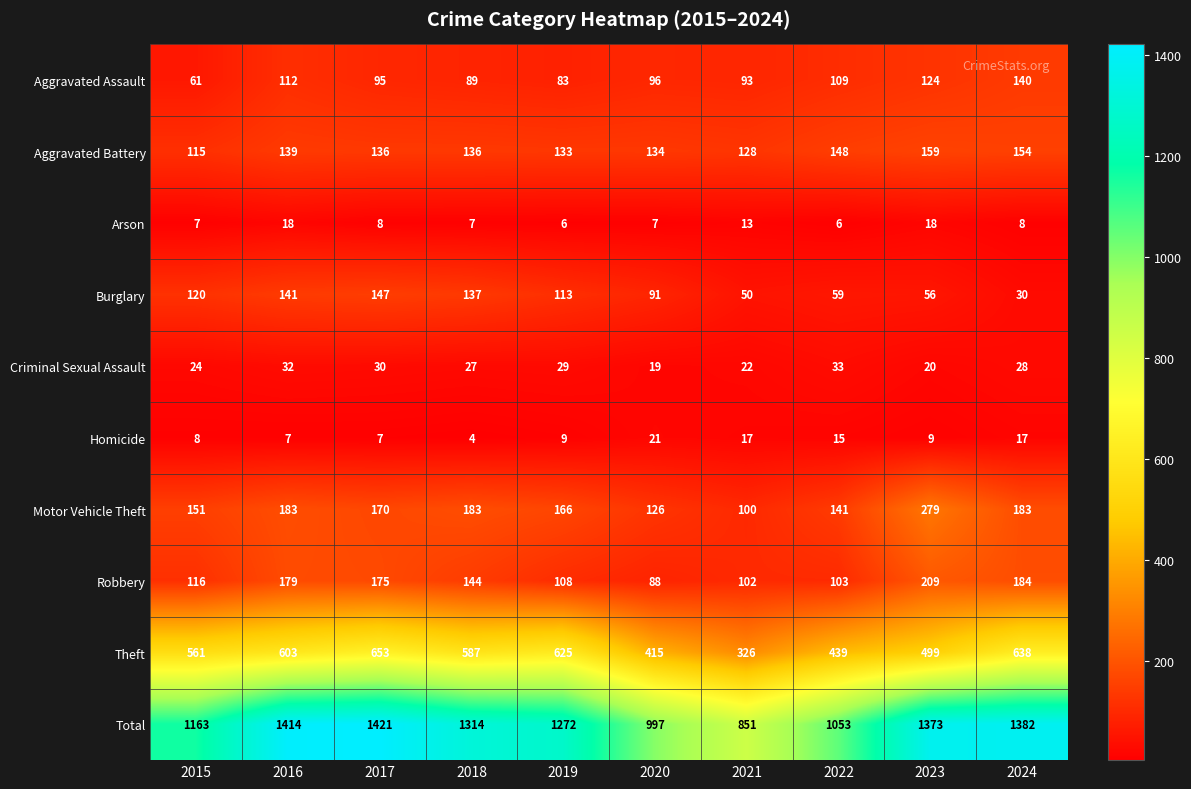

Where does the Theft series first go above 587?

2016